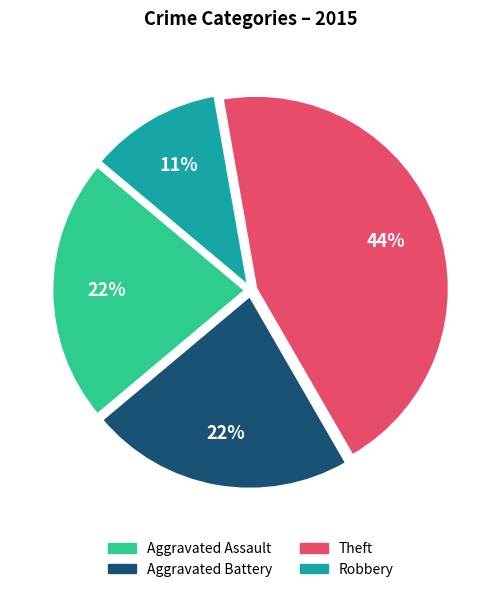

What percentage is the Aggravated Assault slice, to the nearest percent?

22%